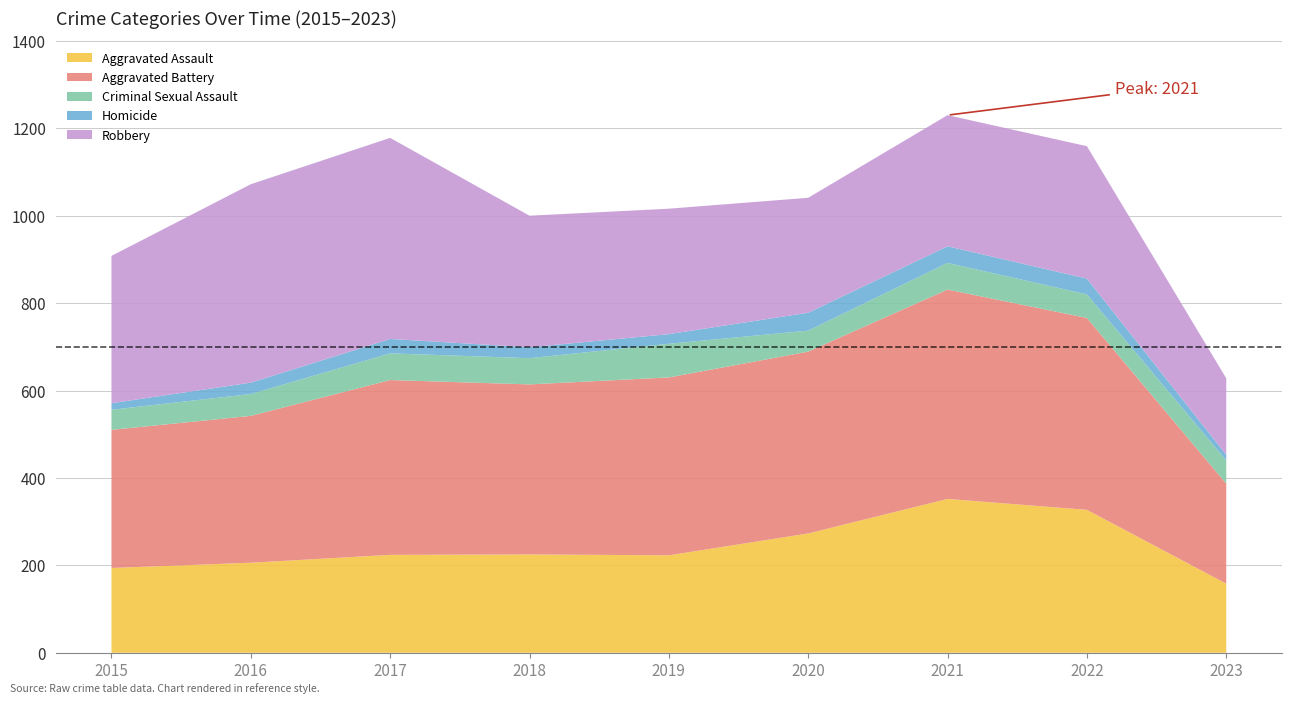

Reading right to left, list all the values displayed in this chart.

Aggravated Assault: 158	327	352	273	223	225	224	206	194
Aggravated Battery: 229	439	479	416	407	389	400	336	316
Criminal Sexual Assault: 53	54	61	48	77	60	61	50	46
Homicide: 13	36	38	41	22	25	33	26	15
Robbery: 175	303	300	263	287	301	460	454	337